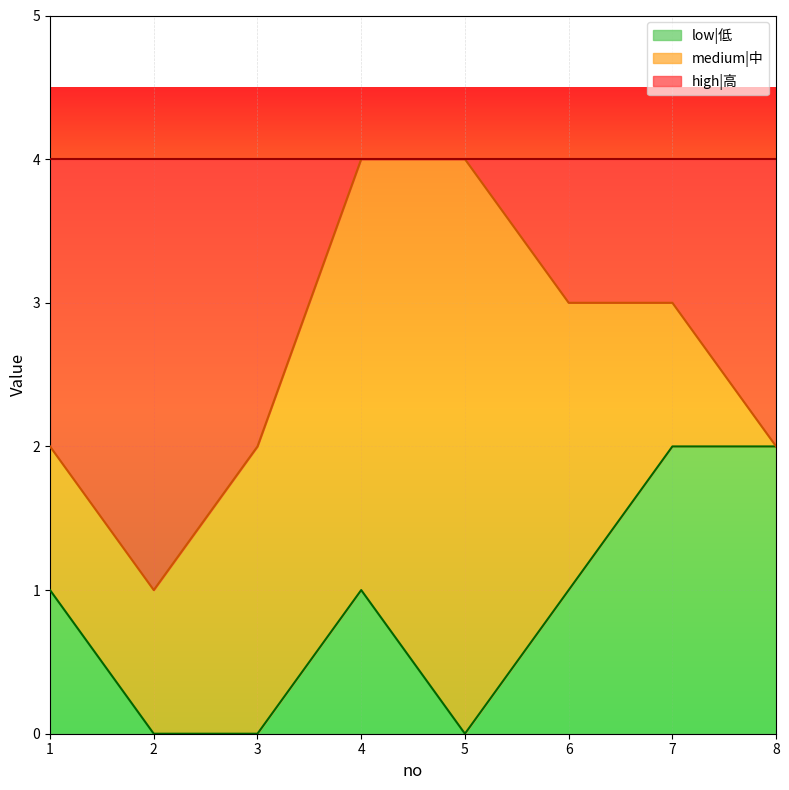

The low|低 series shows -1 at 5. True or false?

False